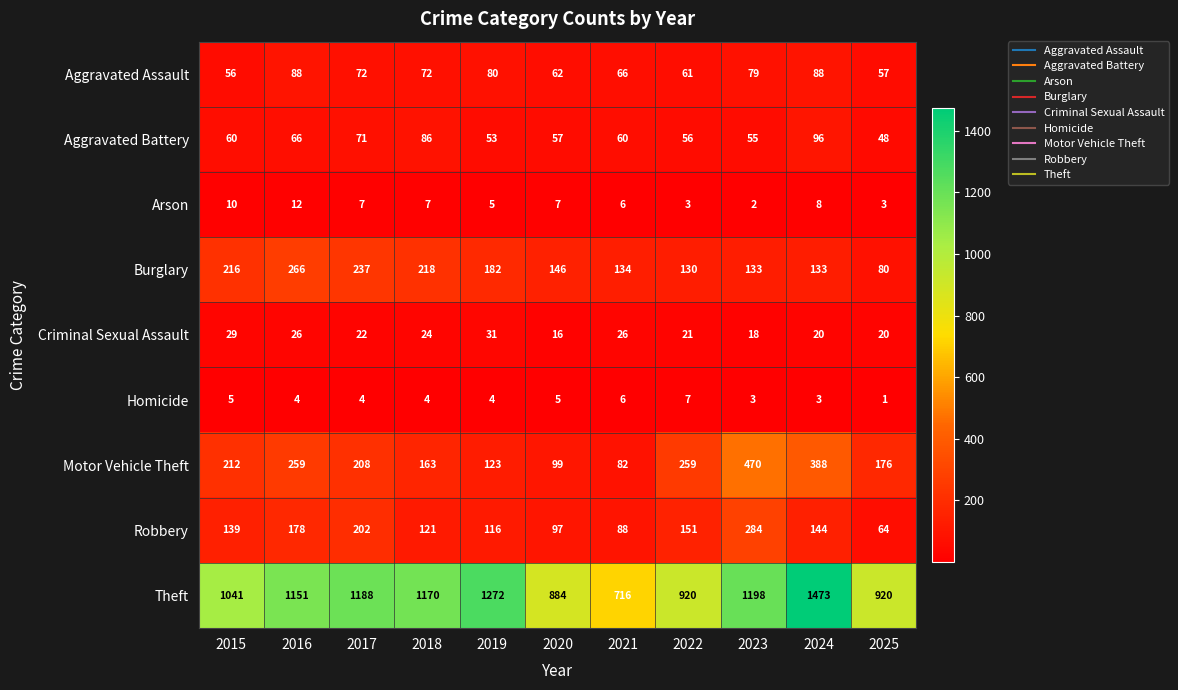

What is the difference between the highest and lowest values at 2024?

1470